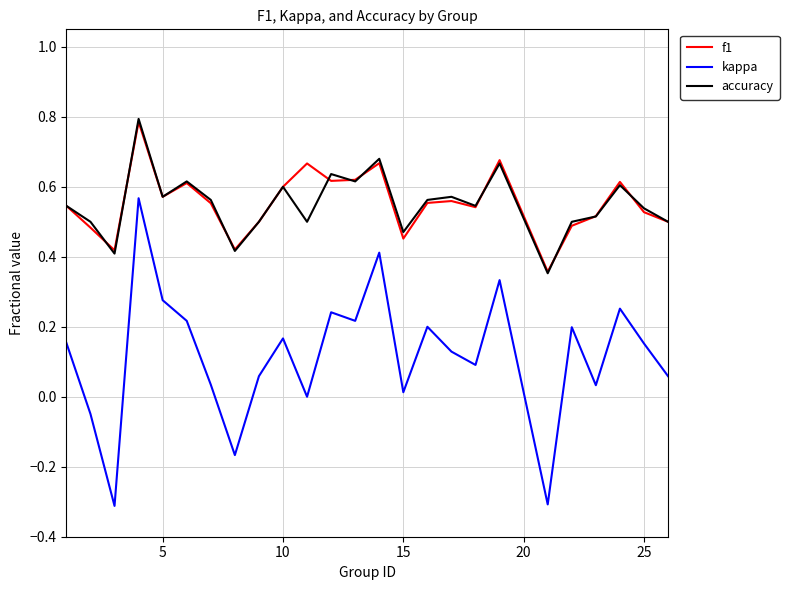

What is the smallest value displayed?

-0.3